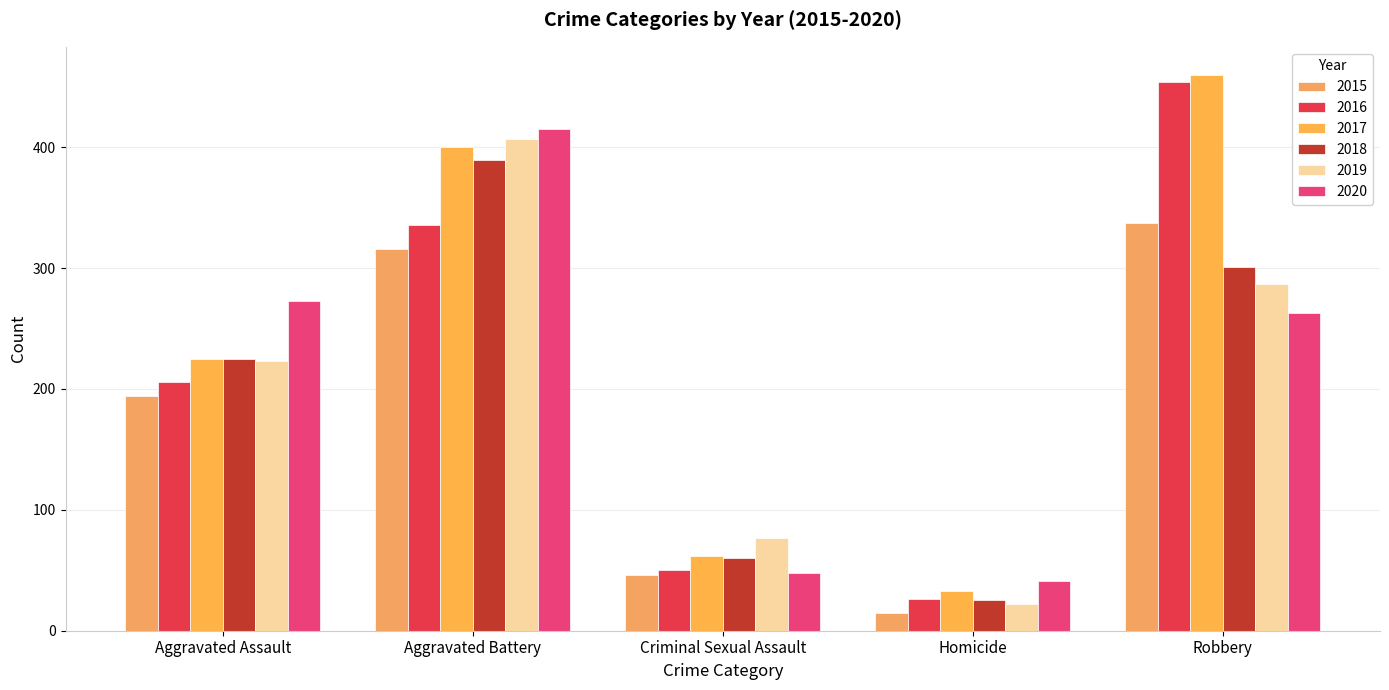

The value of 2020 at Robbery is 263. True or false?

True